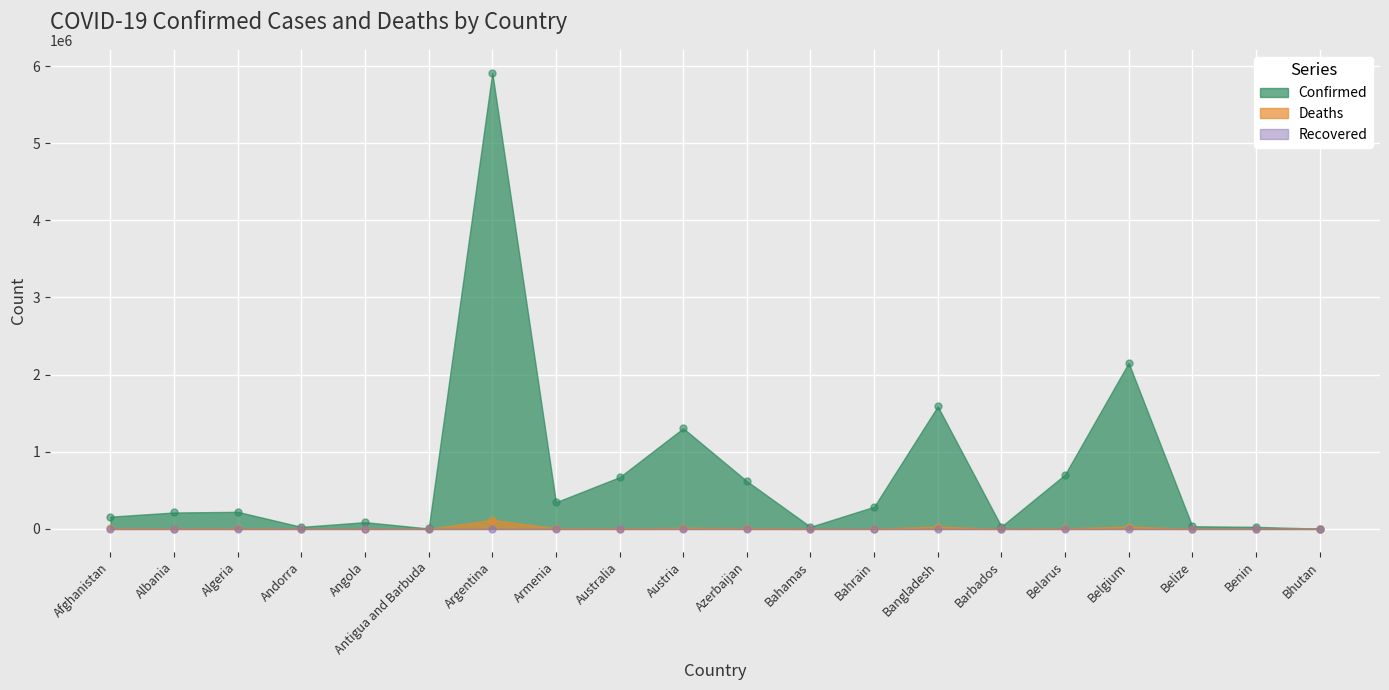

What is the total value across all series at Bhutan?

2672